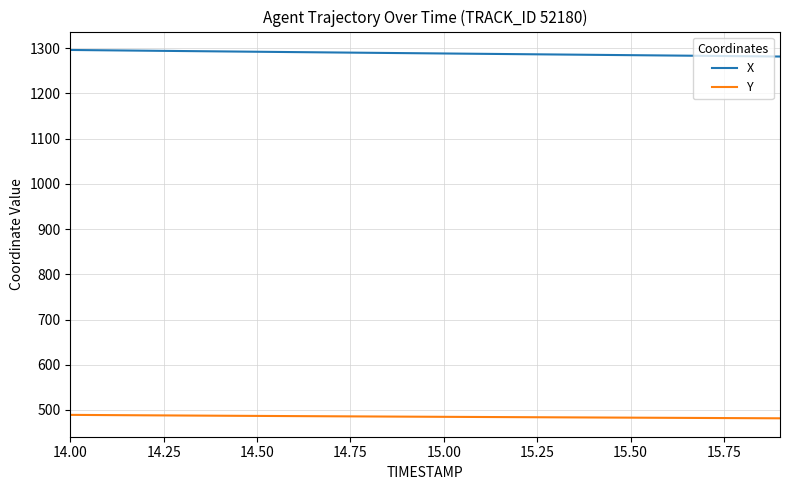

True or false: X and Y cross at least once.

False